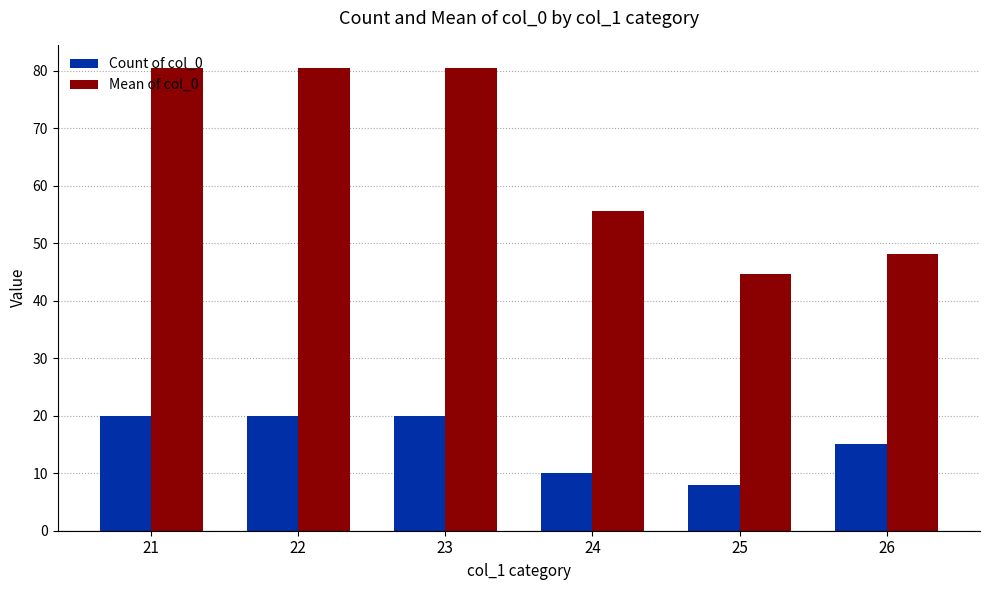

Reading left to right, transcribe all the data shown in this chart.

Count of col_0: 20.0	20.0	20.0	10.0	8.0	15.0
Mean of col_0: 80.5	80.5	80.5	55.6	44.6	48.1